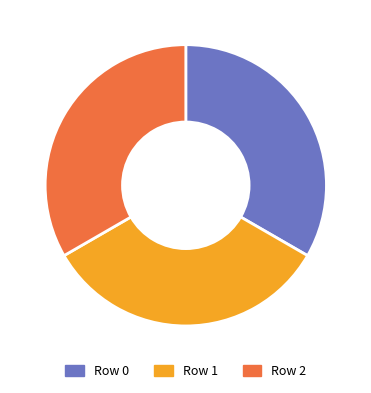

To the nearest percent, what is the difference between the largest and smallest slice percentages?

0%